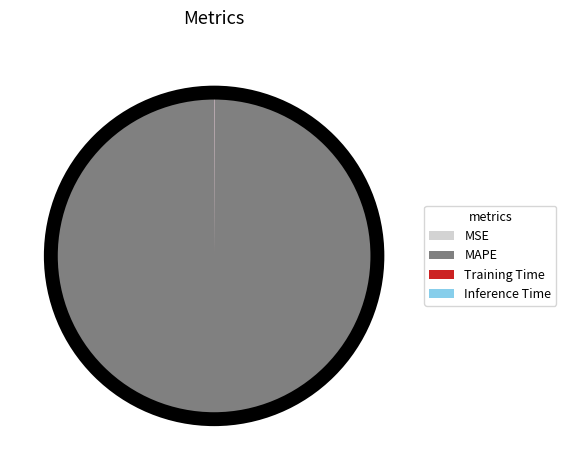

Which category accounts for the majority?

MAPE